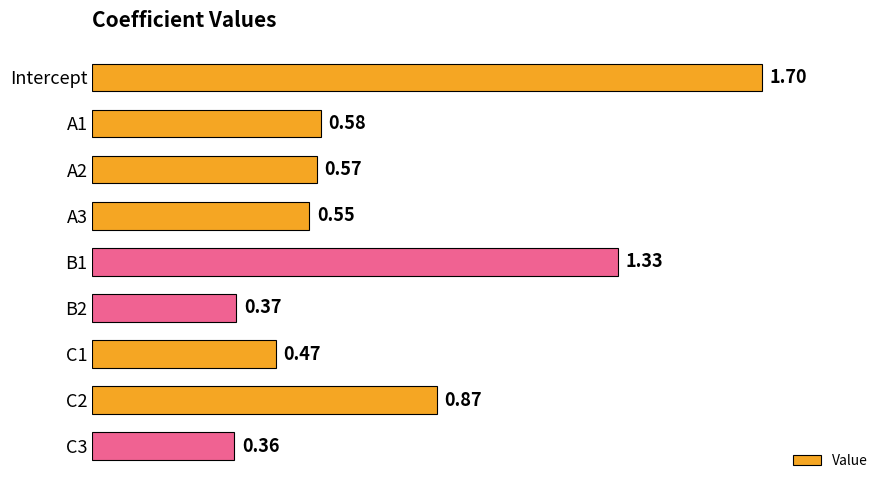

What is the average value?

0.8